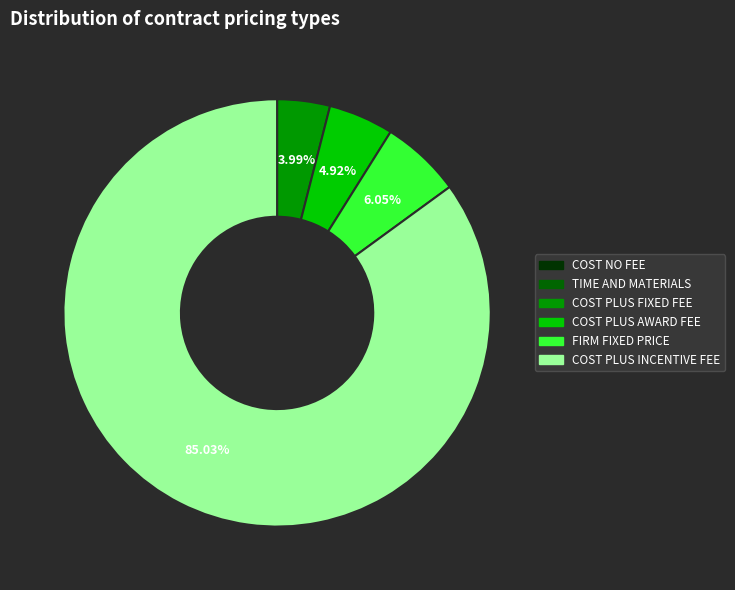

Which has a higher value, COST PLUS AWARD FEE or FIRM FIXED PRICE?

FIRM FIXED PRICE